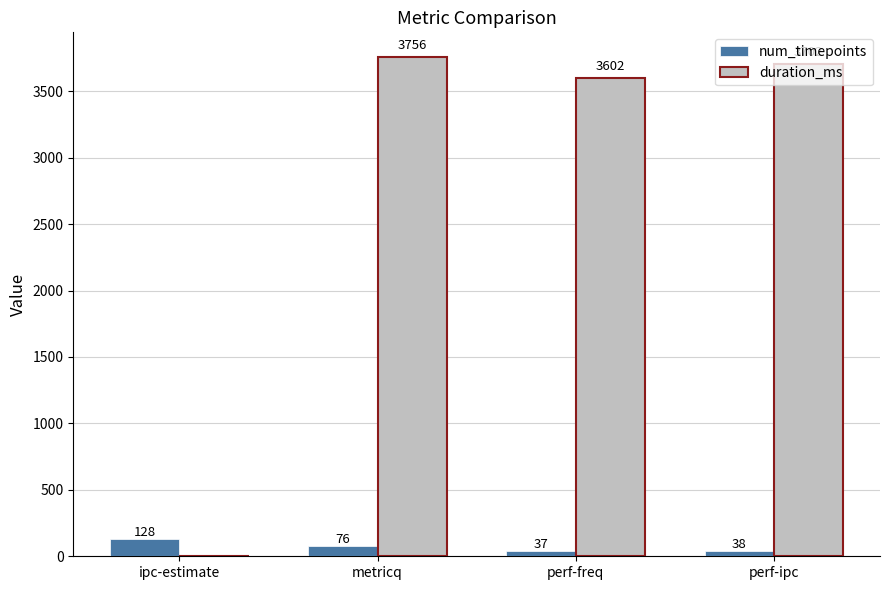

What is the total value across all series at metricq?

3832